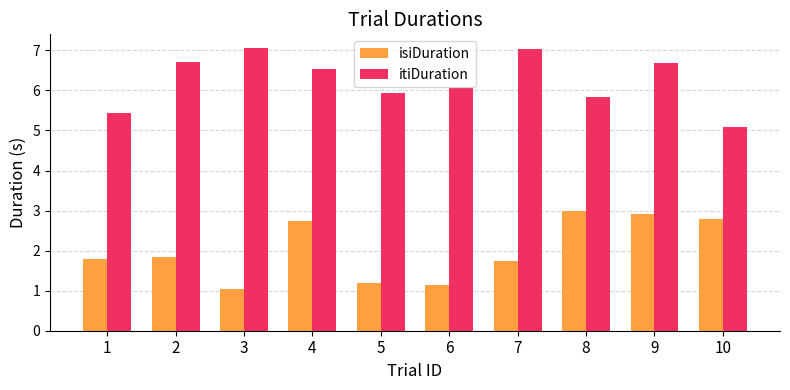

How many groups of bars are there?

10